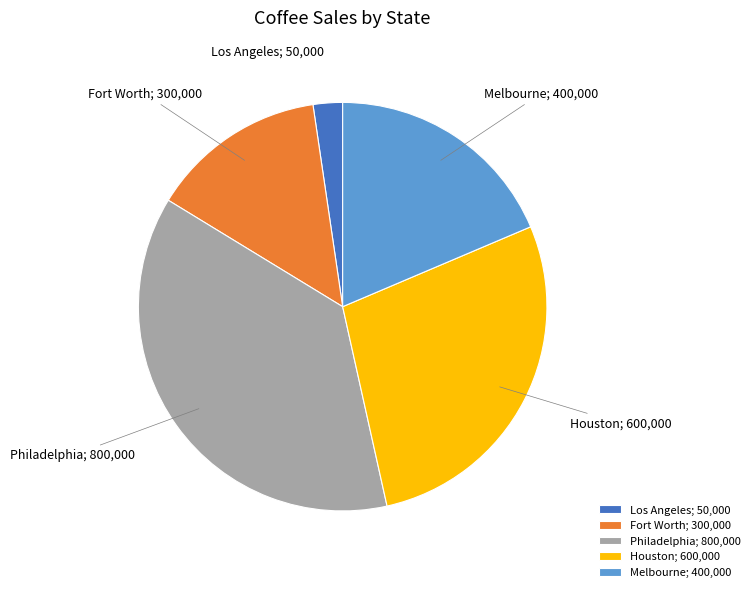

Between Houston and Philadelphia, which is larger?

Philadelphia